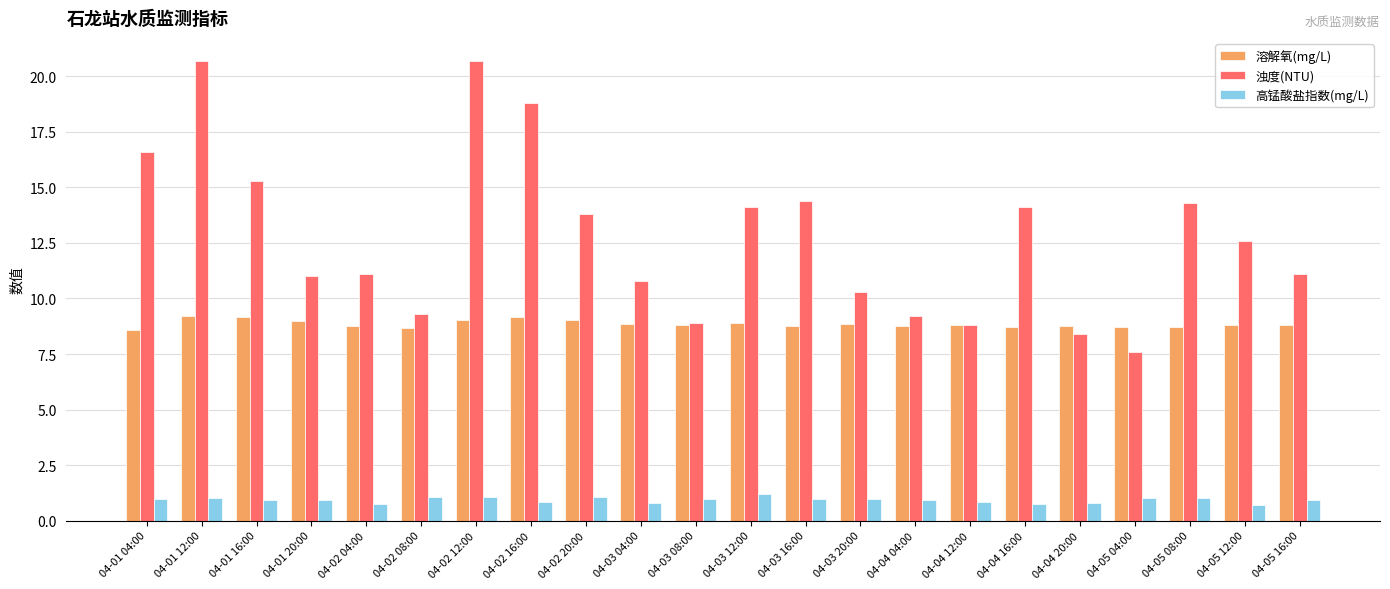

Is it true that 浊度(NTU) equals 3.8 at 04-03 16:00?

False